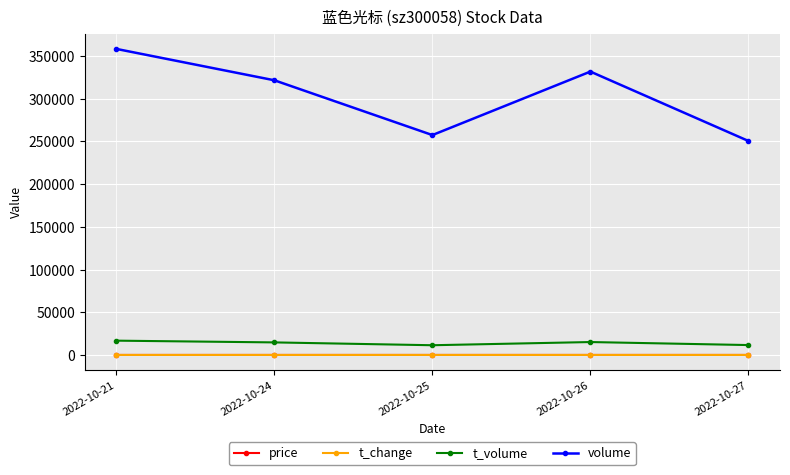

True or false: t_change and t_volume cross at least once.

False